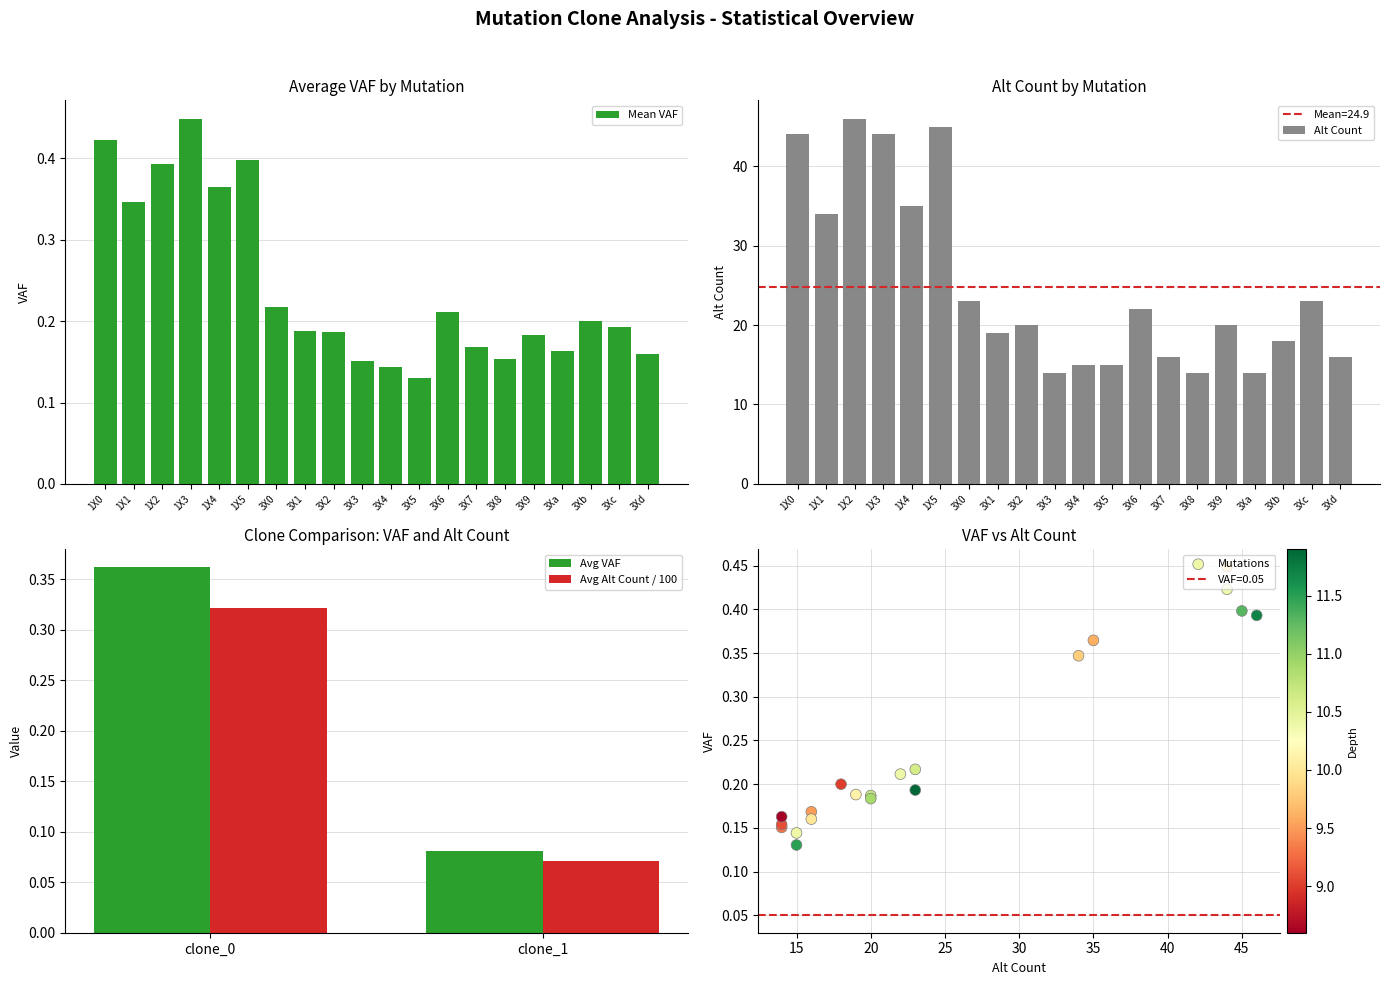

Between 3X0 and 3X2, which is larger?

3X0